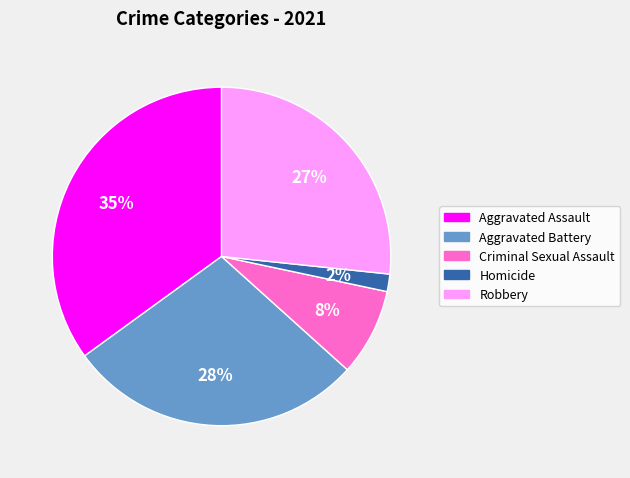

To the nearest percent, what is the combined percentage of Robbery and Aggravated Assault?

62%